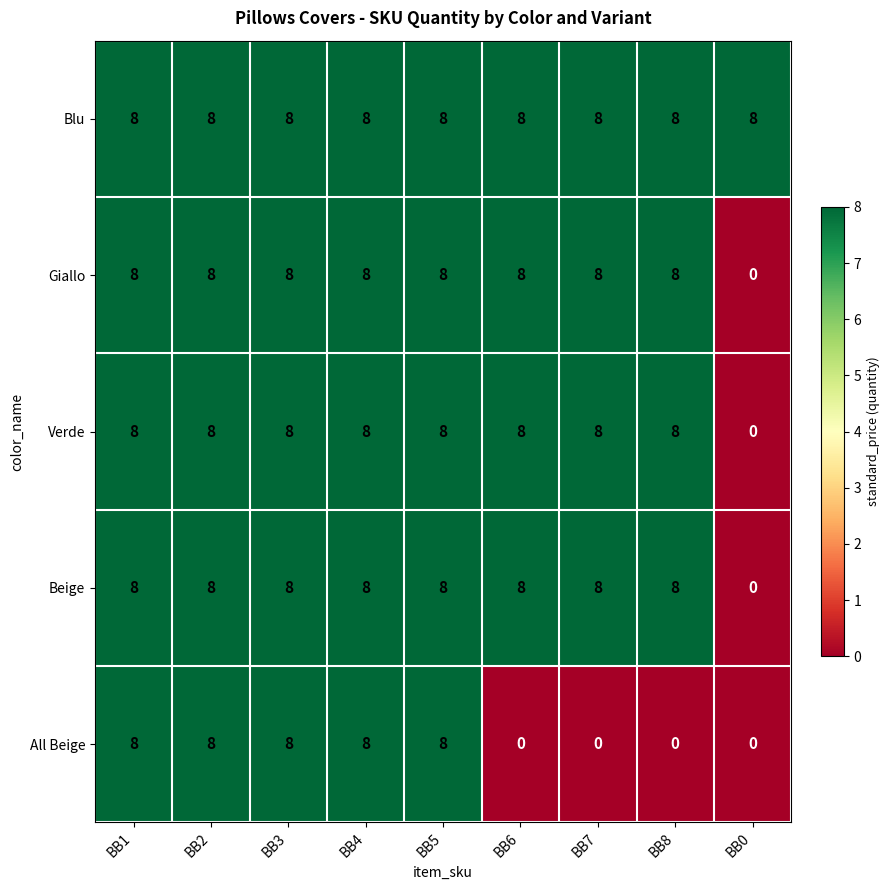

Is it true that Giallo equals 8 at BB1?

True